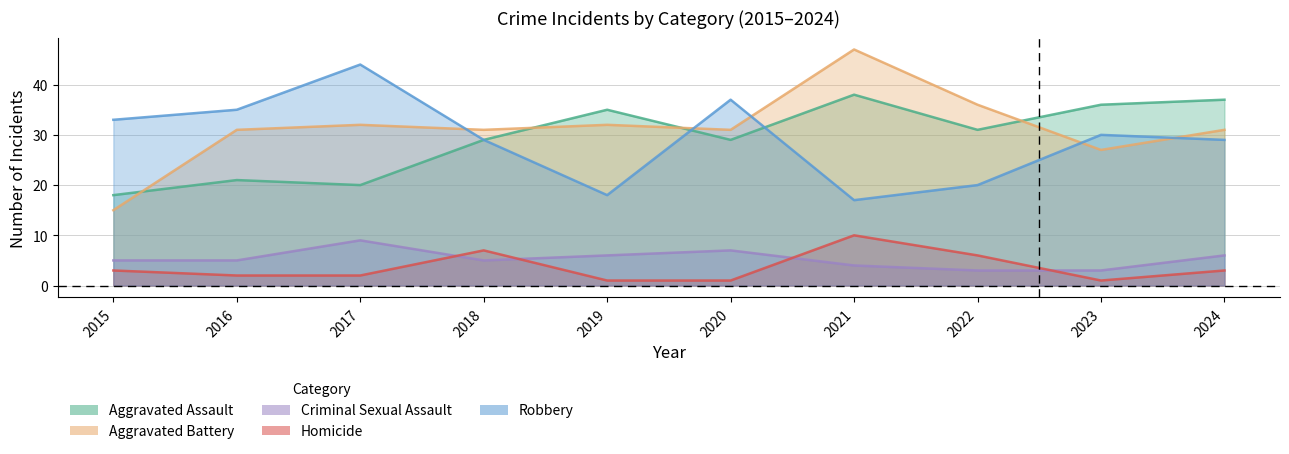

What are all the series names shown in the legend?

Aggravated Assault, Aggravated Battery, Criminal Sexual Assault, Homicide, Robbery